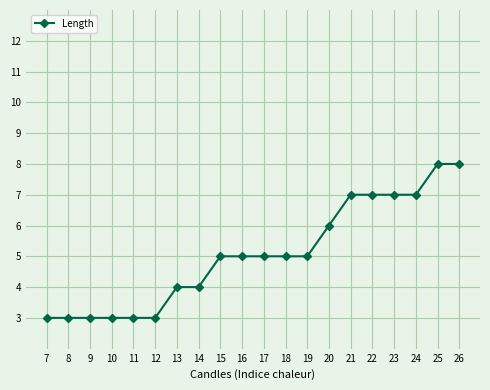

What is the sum of all values?

101